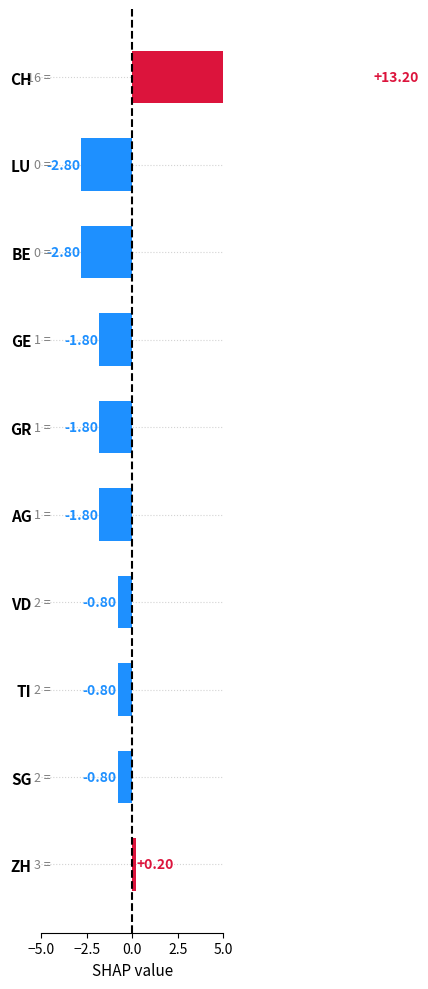

How many distinct data groups are displayed?

1